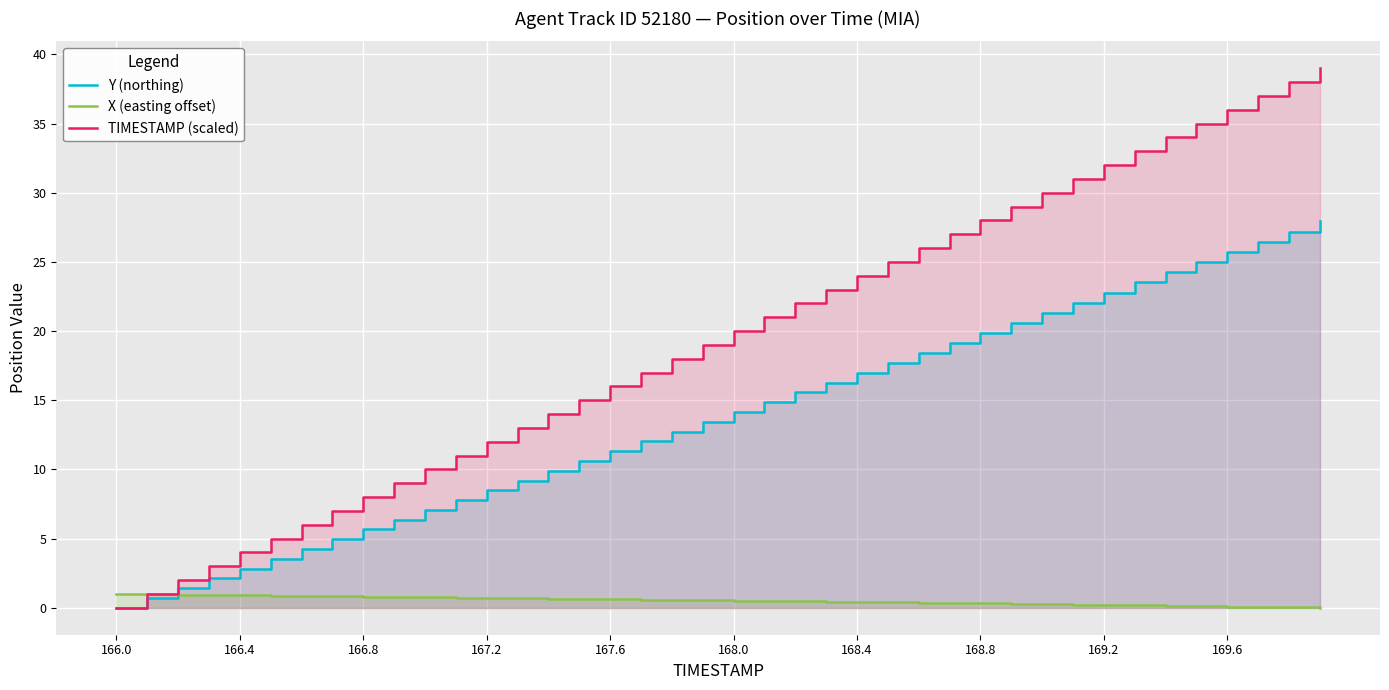

Is the value of TIMESTAMP (scaled) at 31 greater than the value of Y (northing) at 37?

Yes